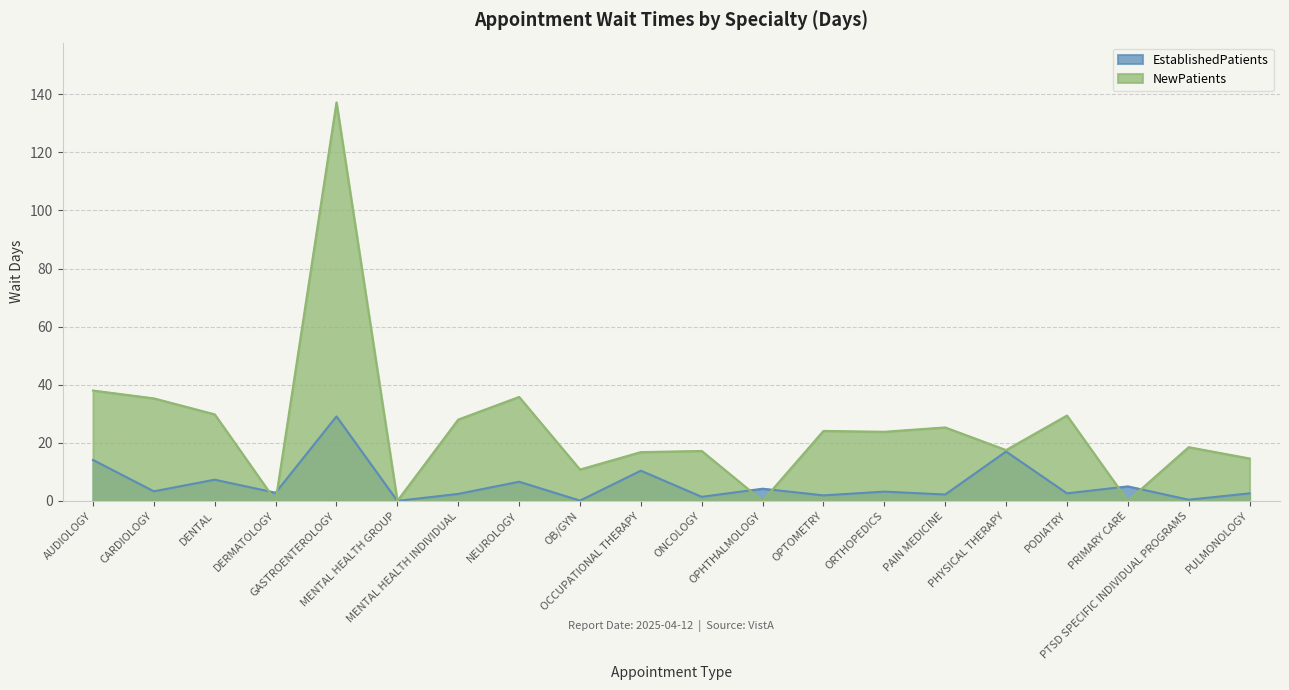

How many lines are shown in the chart?

2